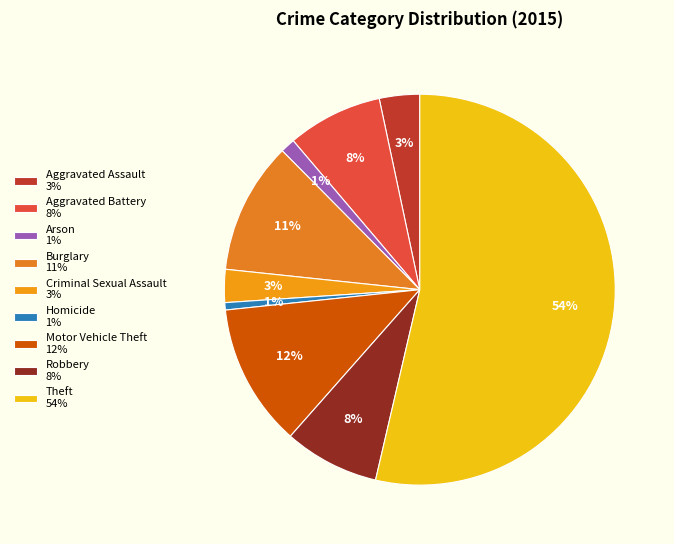

To the nearest percent, what is the combined percentage of Aggravated Assault and Motor Vehicle Theft?

15%